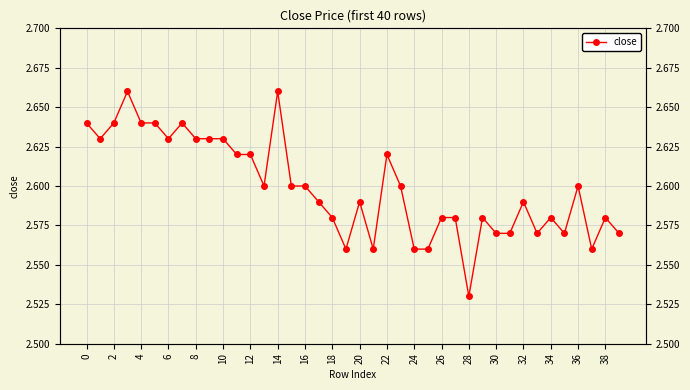

What is the sum of all values?

104.0